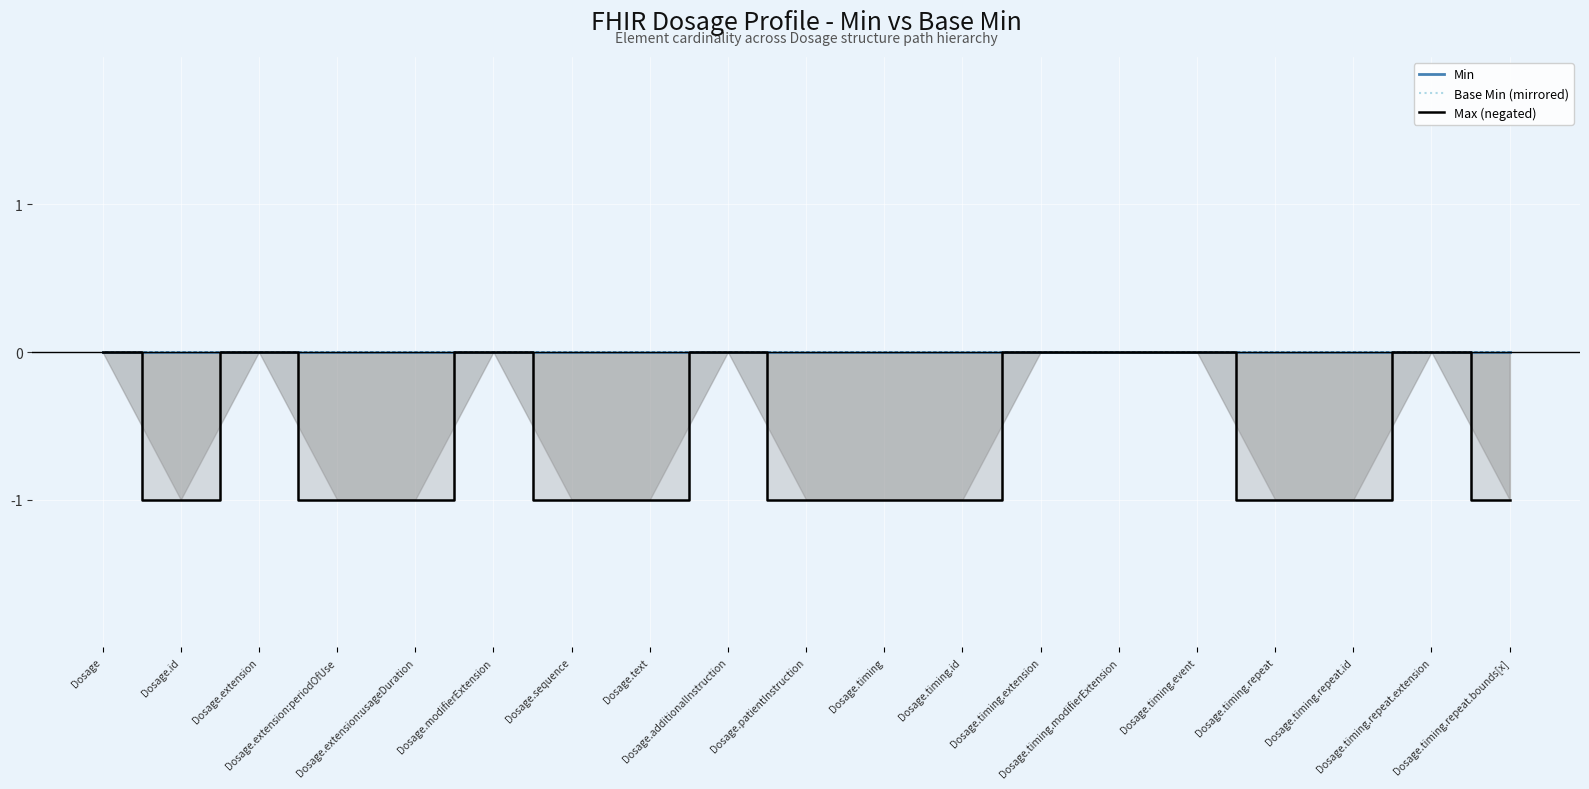

What is the average value of the Max (negated) series?

-1